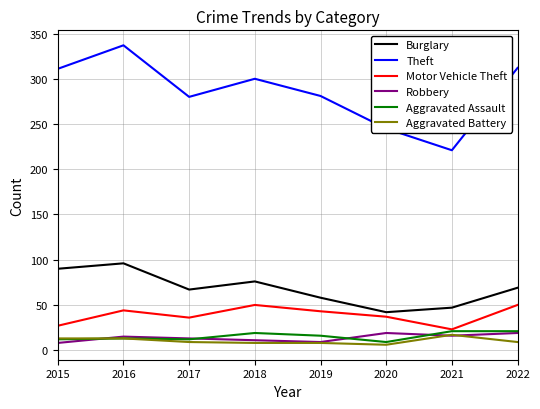

Which category has the highest value in the Aggravated Battery series?

2021